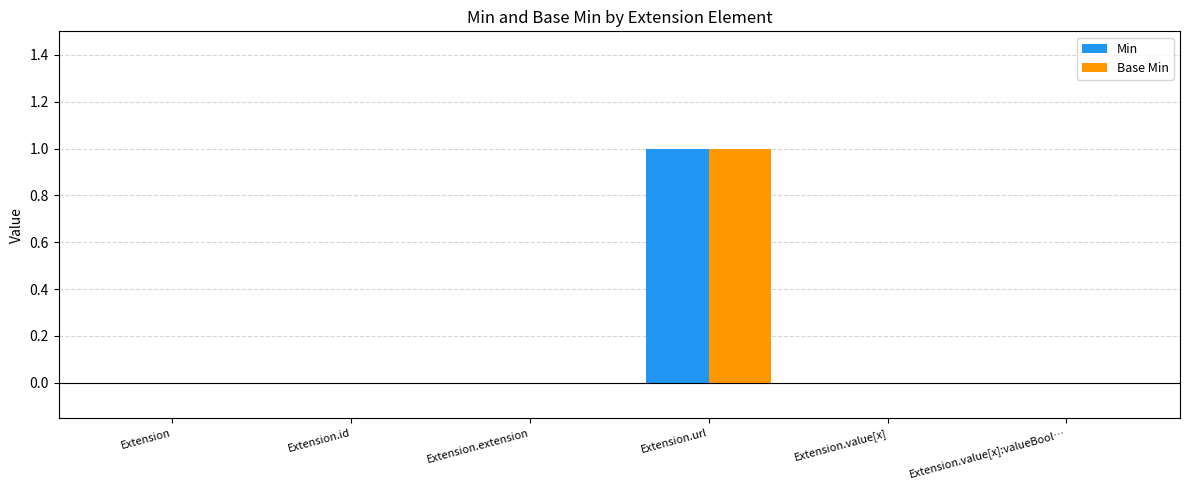

The value of Min at Extension.value[x]:valueBool… is 0. True or false?

True